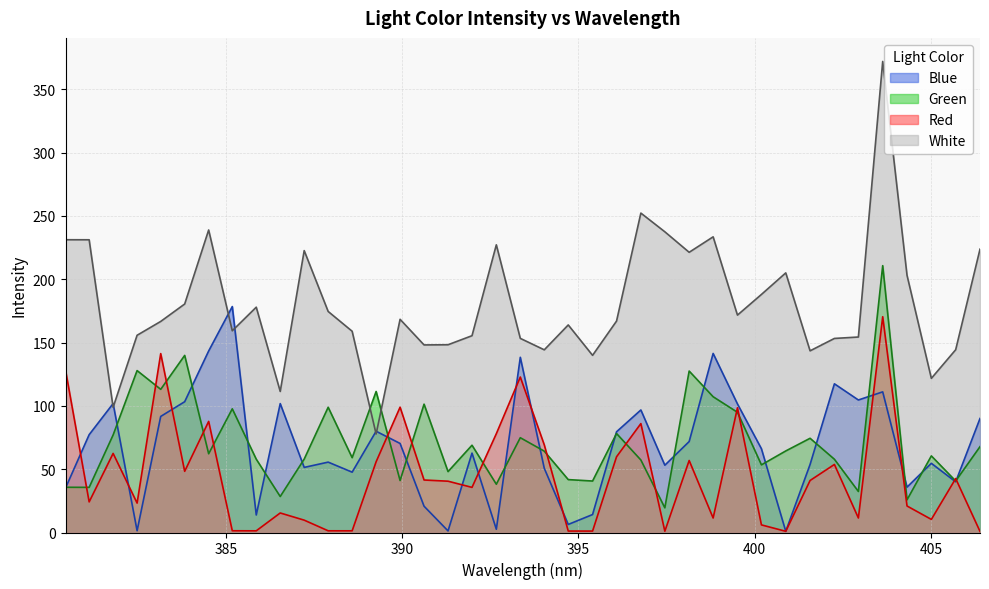

Between which two adjacent categories do Green and Red first intersect?

380.45 and 381.12